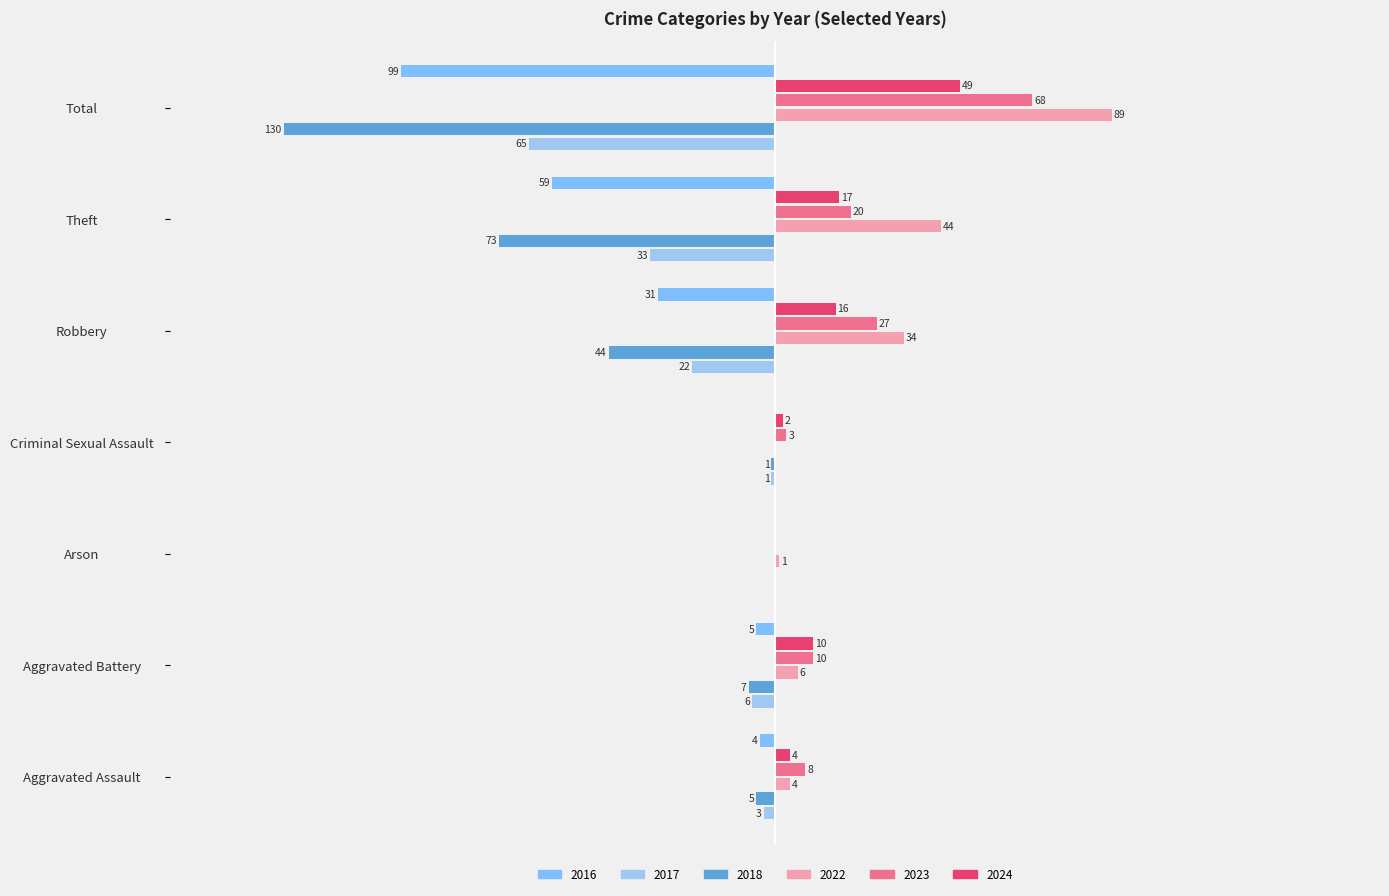

At which category does the chart reach its peak across all series?

Total